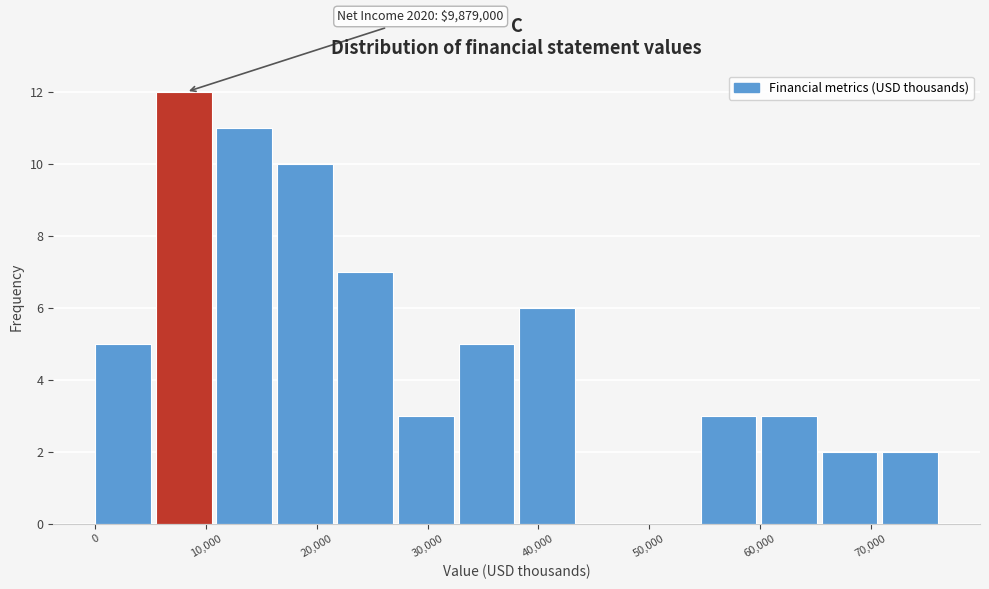

Over which range of the x-axis is the bar tallest?

5000 to 11000